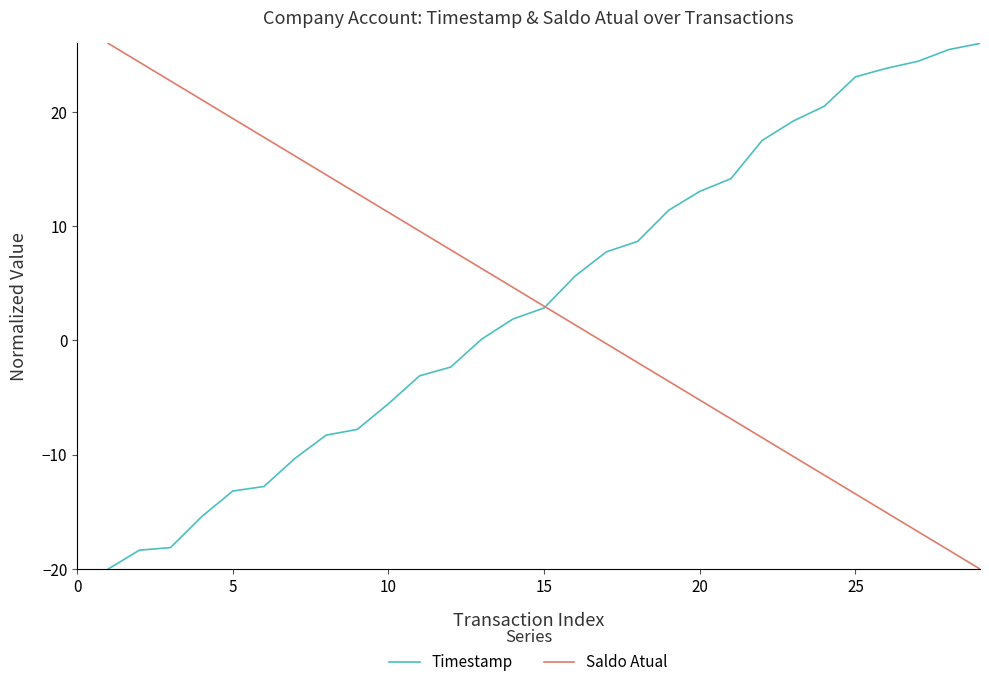

What is the maximum value shown in the chart?

26.0